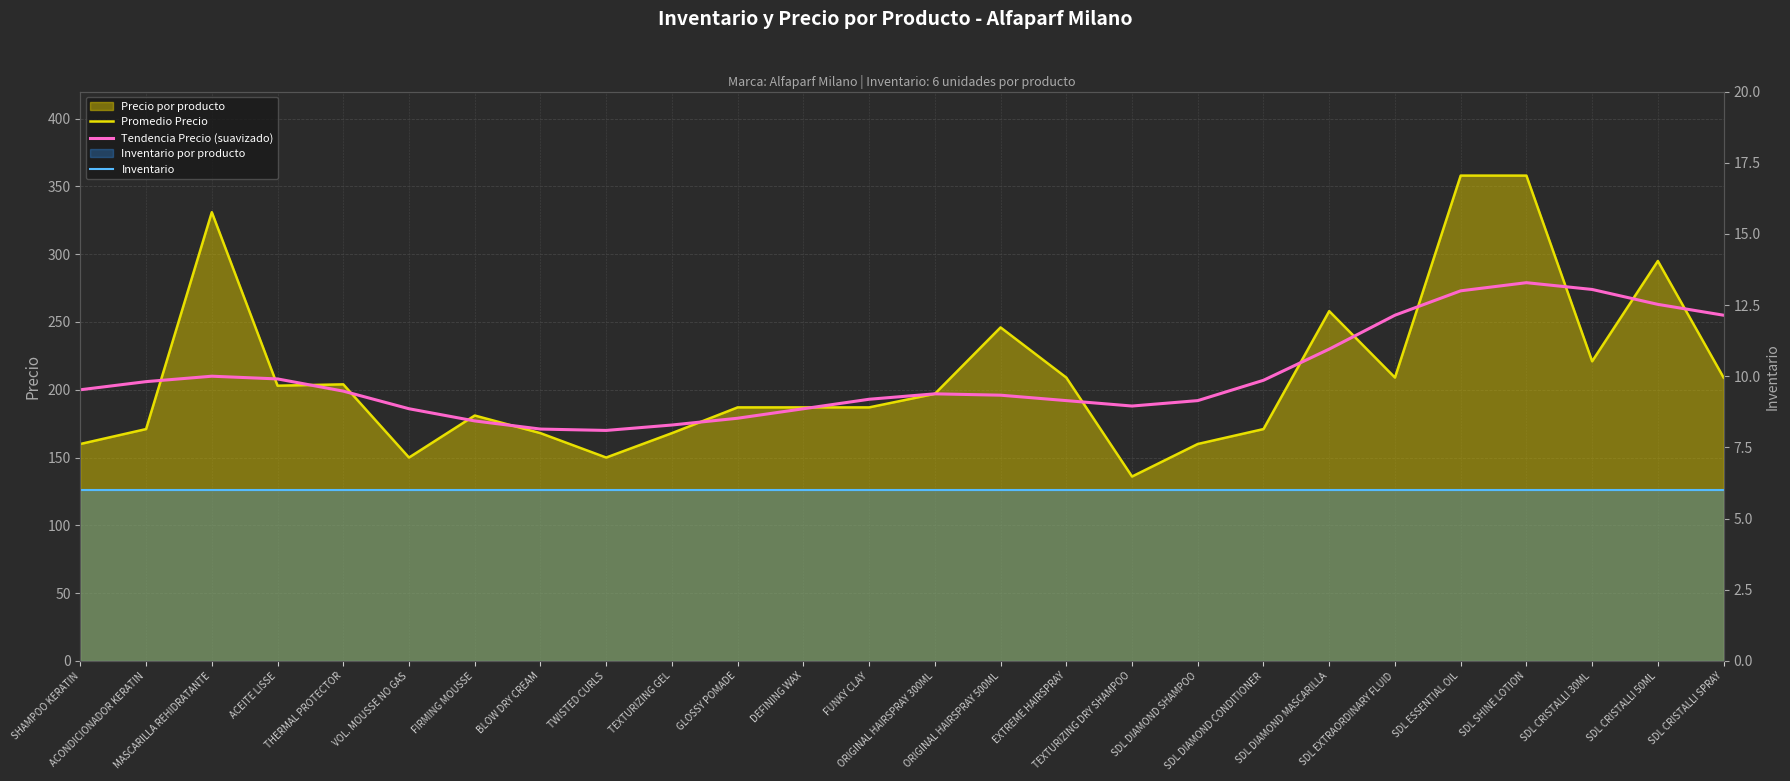

What value does the Promedio Precio series have at SDL CRISTALLI SPRAY?

209